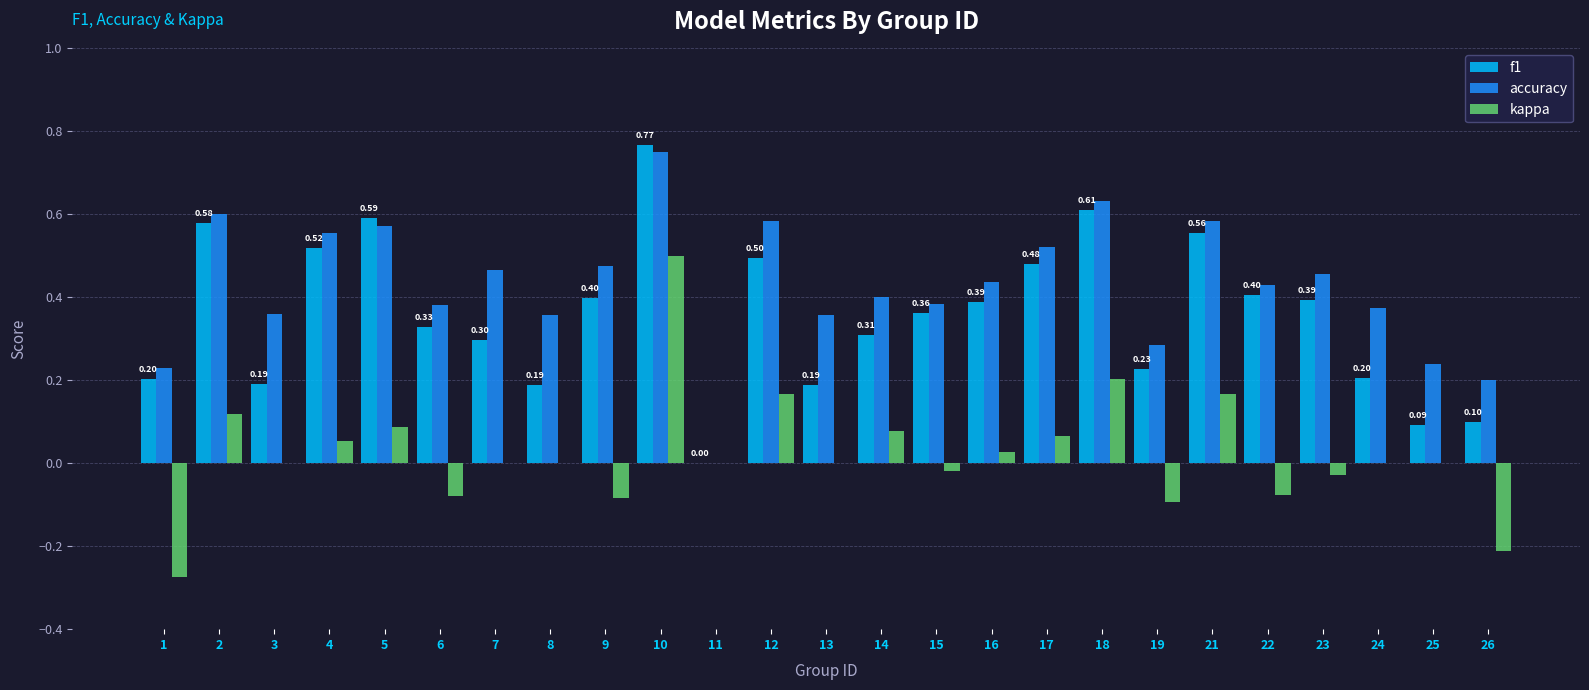

Which series has the largest total across all categories?

accuracy